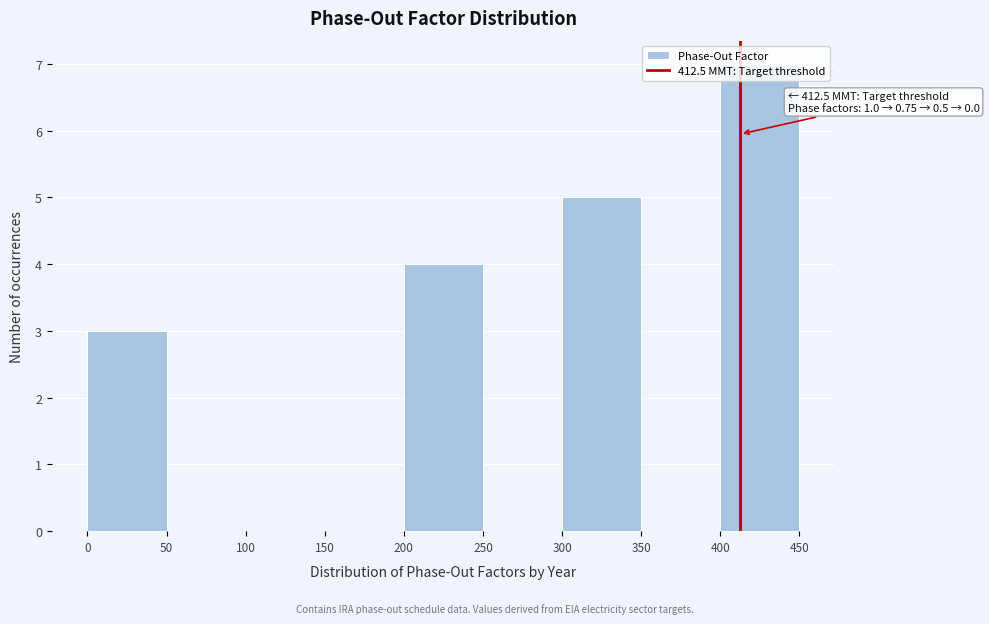

Which range on the x-axis has the tallest bar?

400 to 450